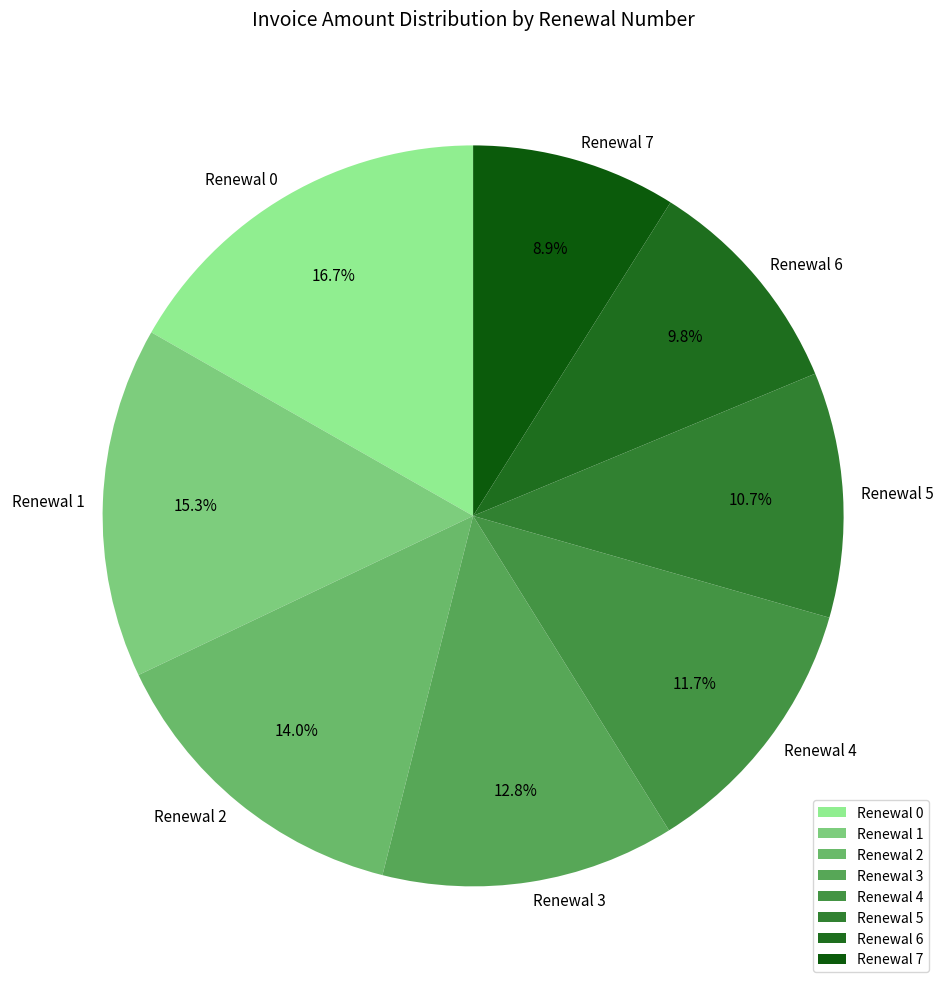

To the nearest percent, what percentage of the pie is Renewal 5?

11%